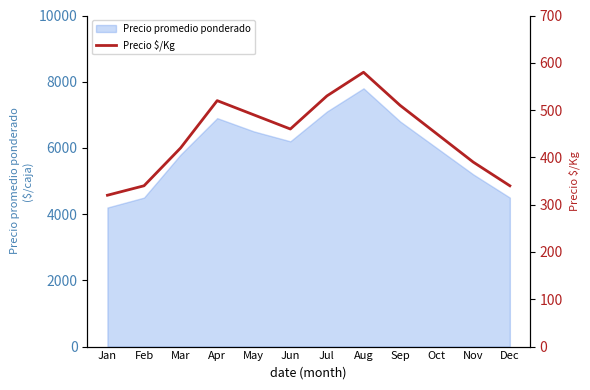

What is the difference between the maximum and minimum values?

260